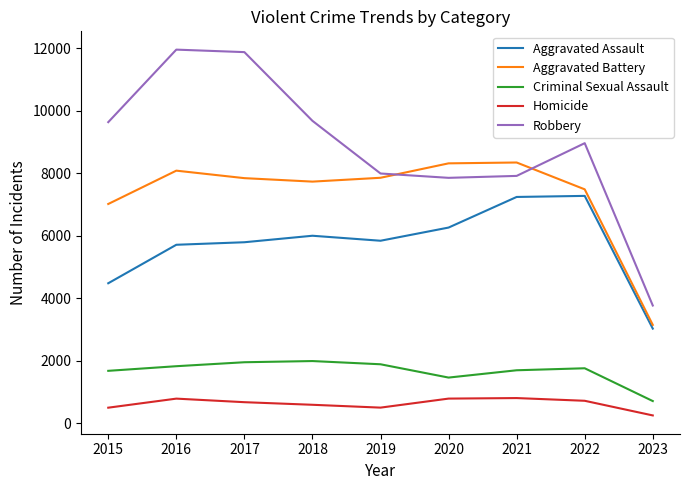

List the series in order of their peak value, lowest first.

Homicide, Criminal Sexual Assault, Aggravated Assault, Aggravated Battery, Robbery